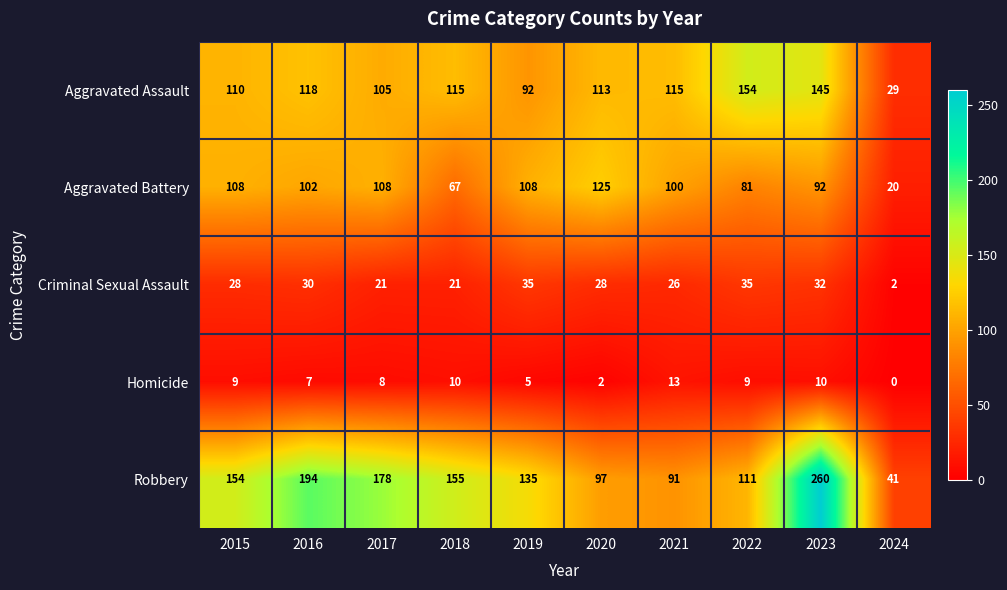

Is it true that Homicide equals 5 at 2019?

True